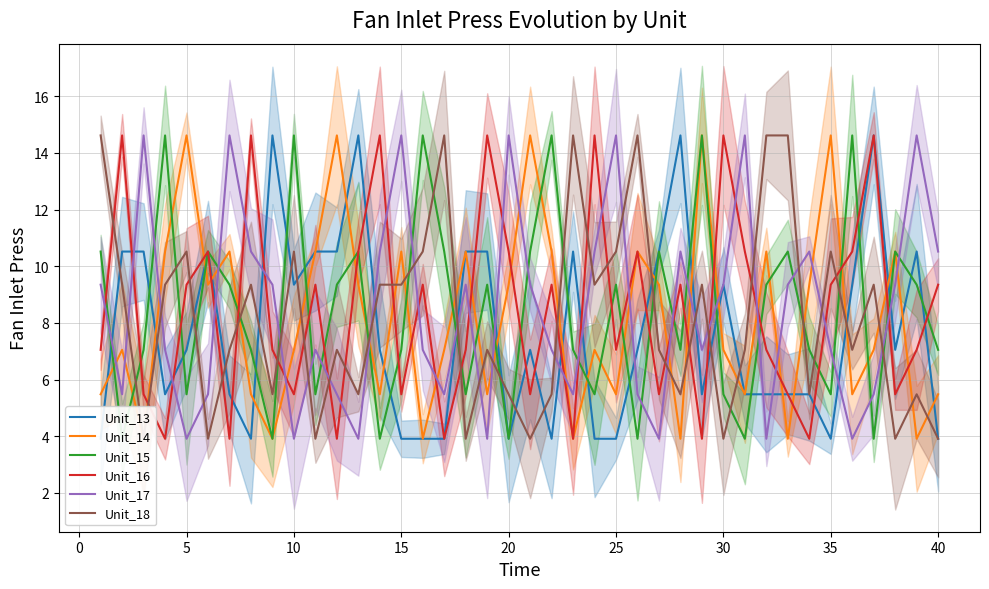

List the series in order of their peak value, lowest first.

Unit_13, Unit_14, Unit_15, Unit_16, Unit_17, Unit_18